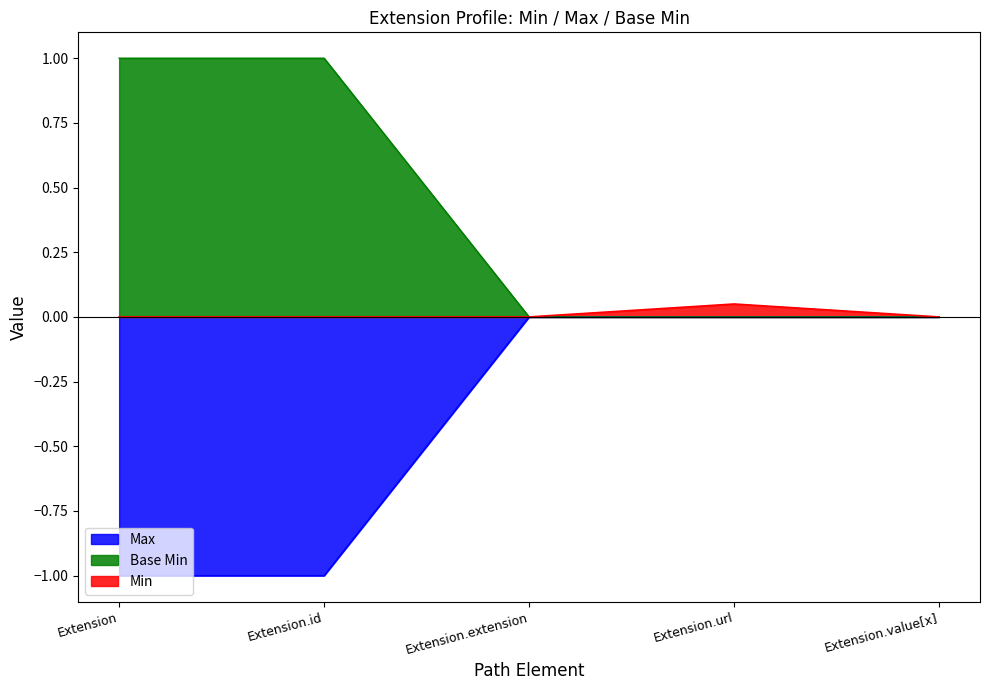

Does the chart display data point markers on the line(s)?

No